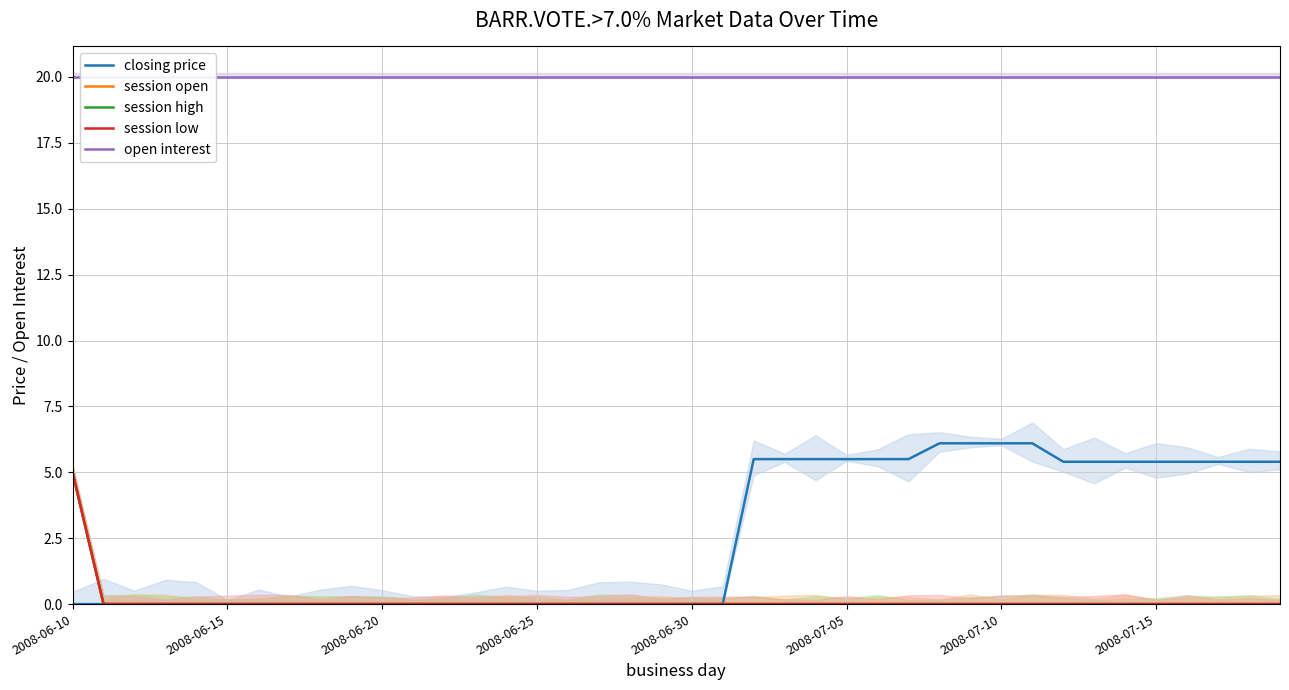

At 35, list the series in order from smallest to largest.

session open, session high, session low, closing price, open interest